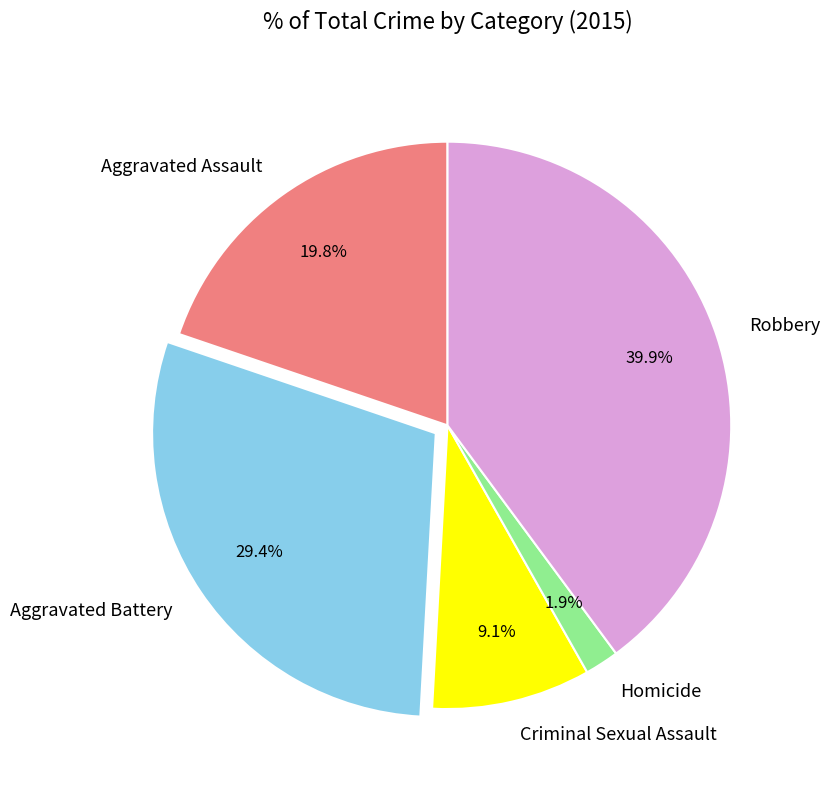

Do Criminal Sexual Assault and Aggravated Assault together represent more than half of the pie?

No